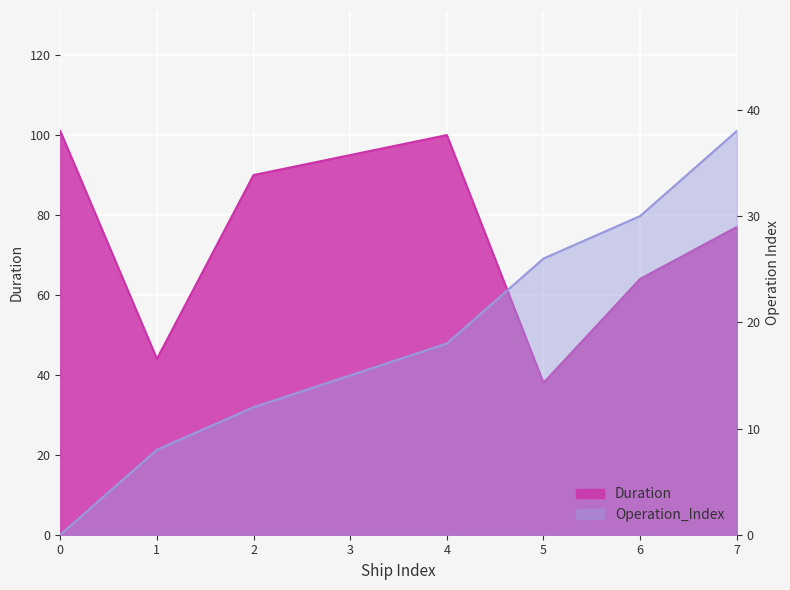

Which series has the widest spread of values?

Duration